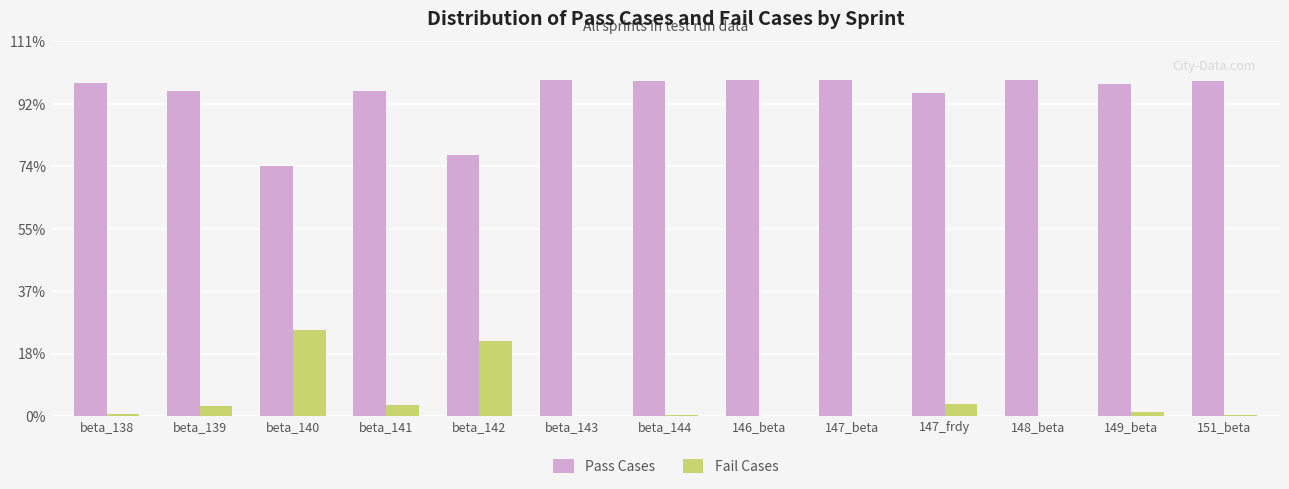

Which category has the highest value in the Fail Cases series?

beta_140